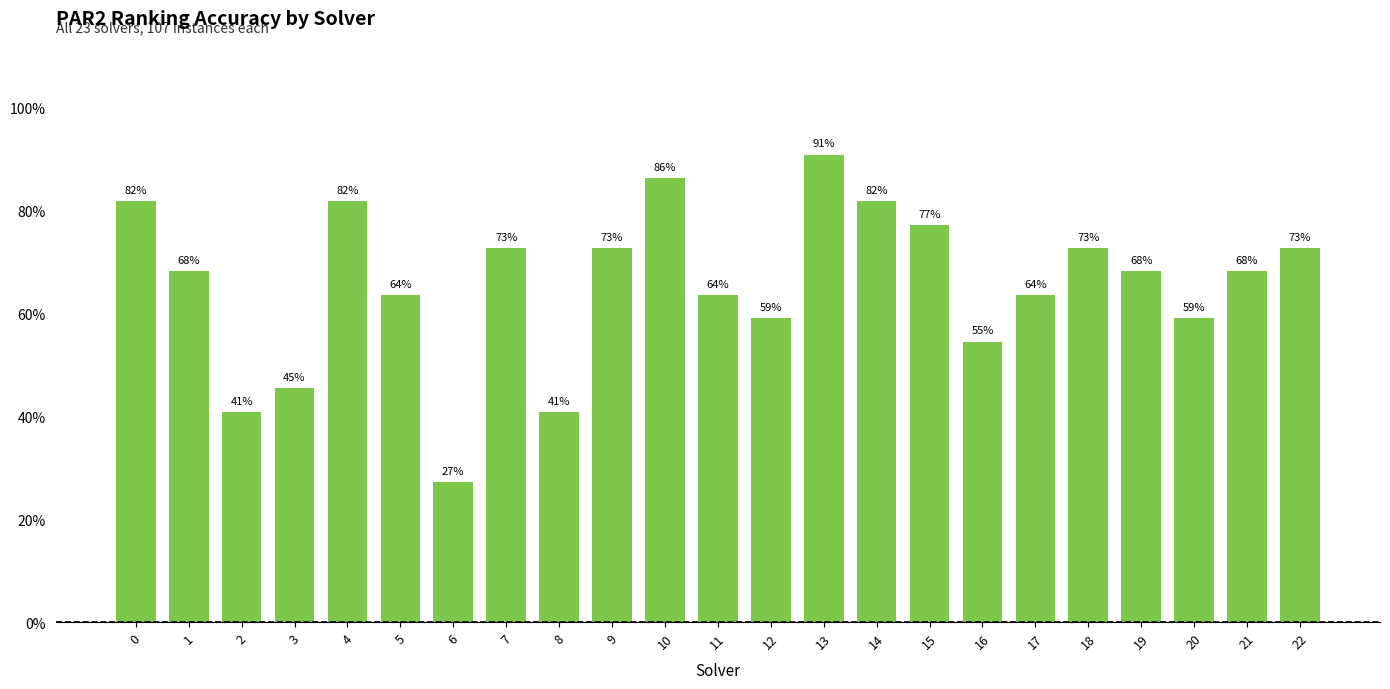

What is the sum of all values?

15.1